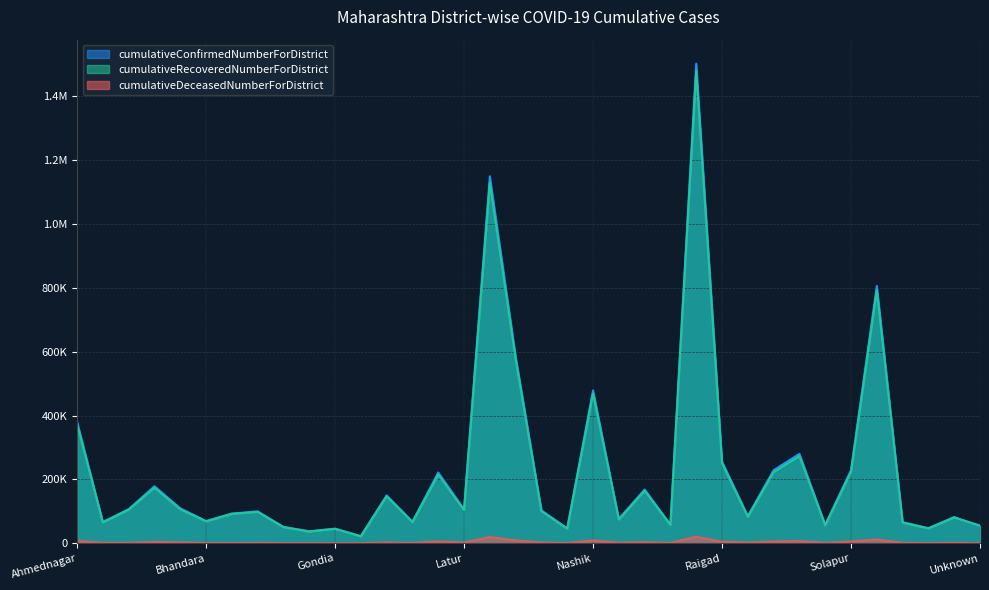

What is the sum of all cumulativeConfirmedNumberForDistrict values?

8172143